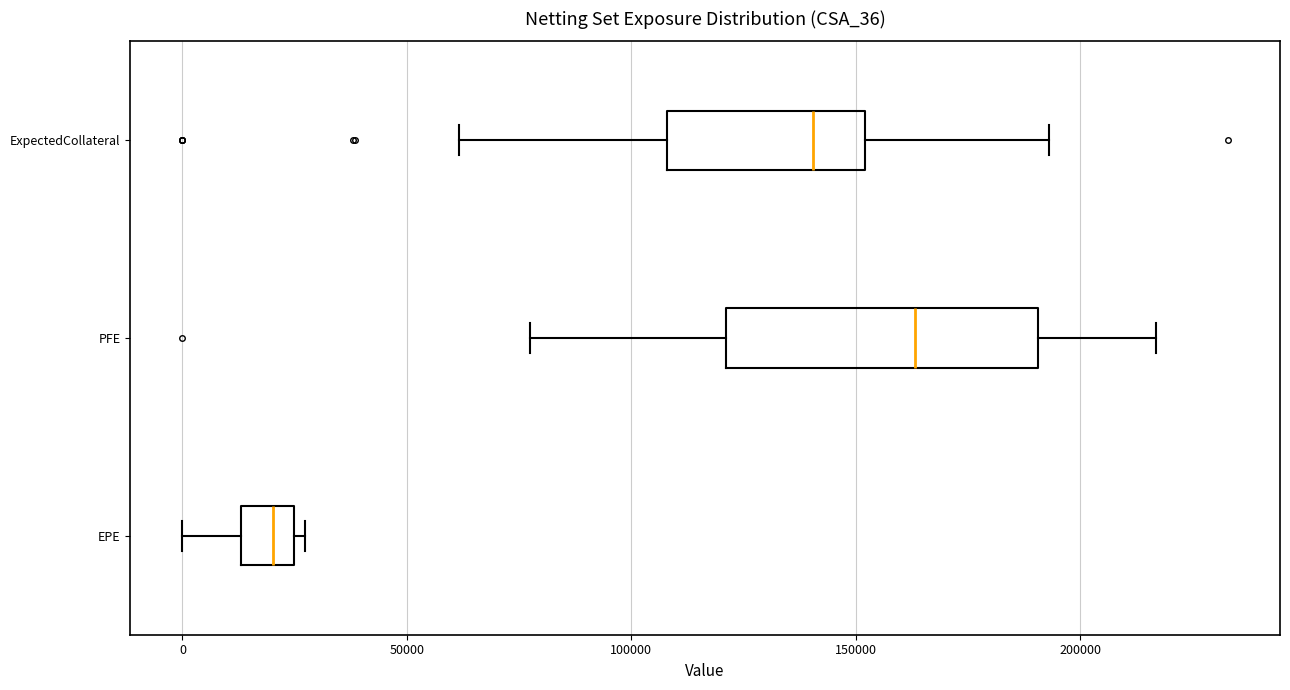

Comparing the boxes themselves (not the whiskers), which one is the widest?

PFE